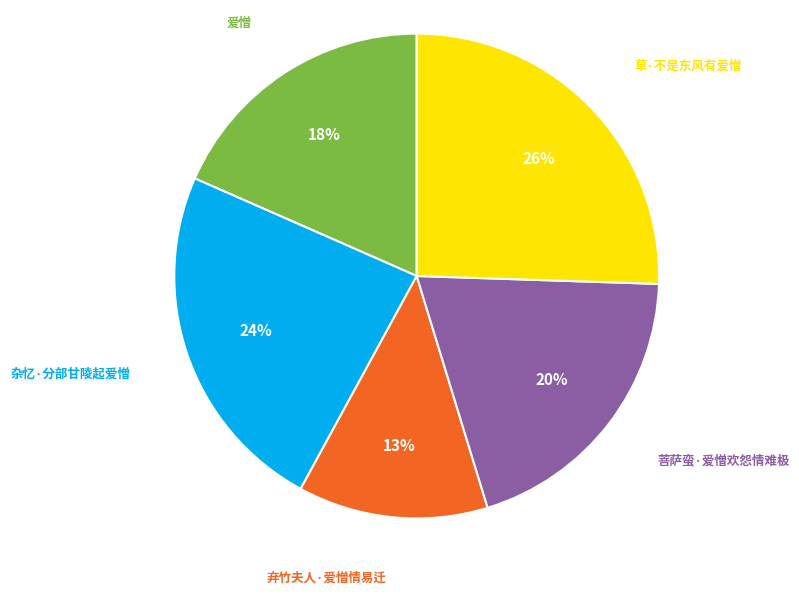

To the nearest percent, what is the difference between the largest and smallest slice percentages?

13%